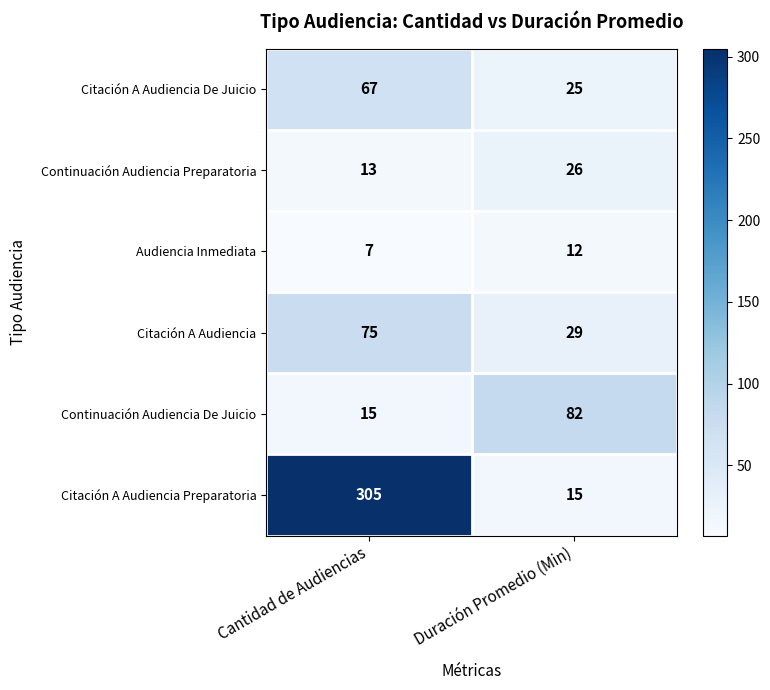

List the series in order of their peak value, highest first.

Citación A Audiencia Preparatoria, Continuación Audiencia De Juicio, Citación A Audiencia, Citación A Audiencia De Juicio, Continuación Audiencia Preparatoria, Audiencia Inmediata